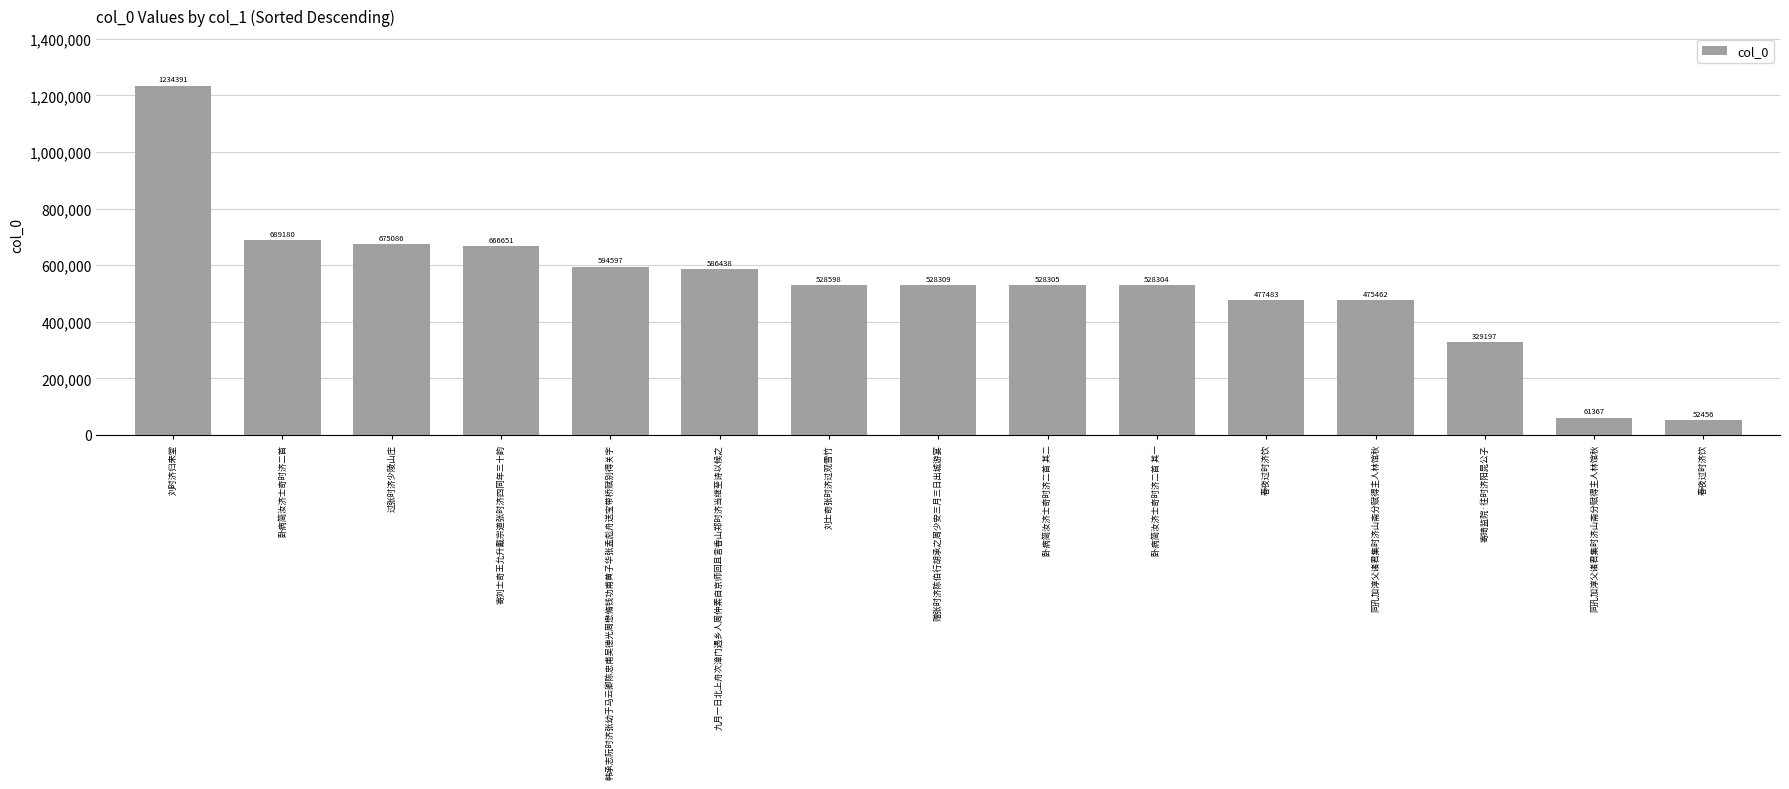

What value does the data have at 同孔加淳父诸君集时济山斋分赋得主人林馆秋, to the nearest 50?

475450